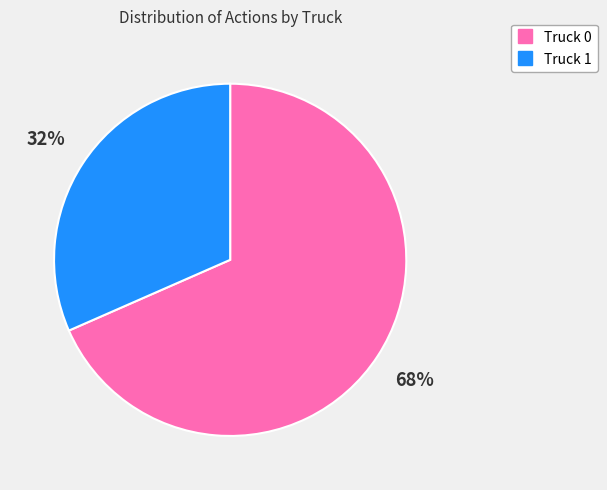

Count the number of slices in the pie.

2